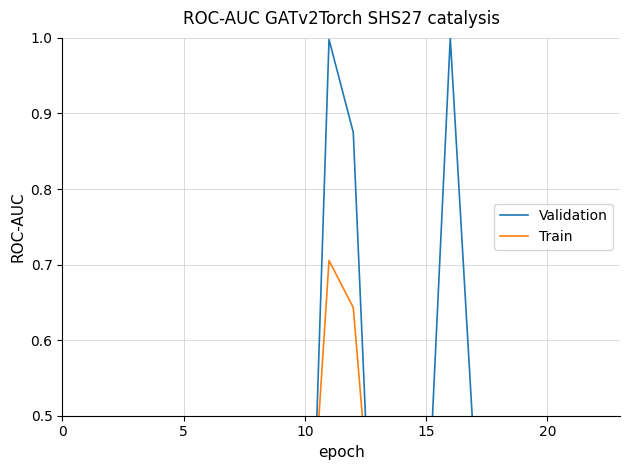

True or false: Validation and Train intersect in this chart.

True